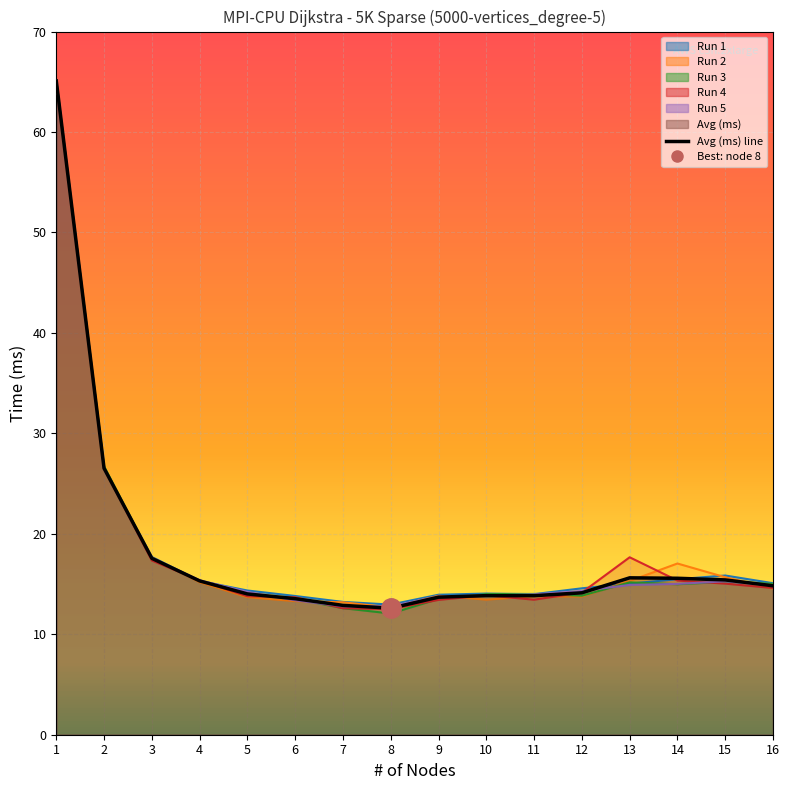

Where is the first local minimum?

8